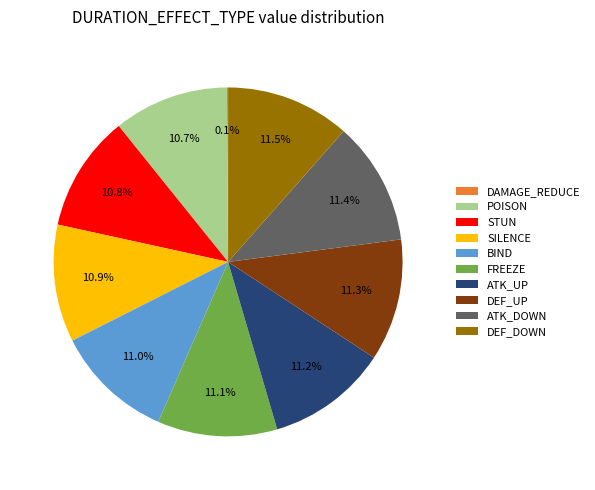

What is the ratio of the value at DEF_UP to the value at BIND?

1.0